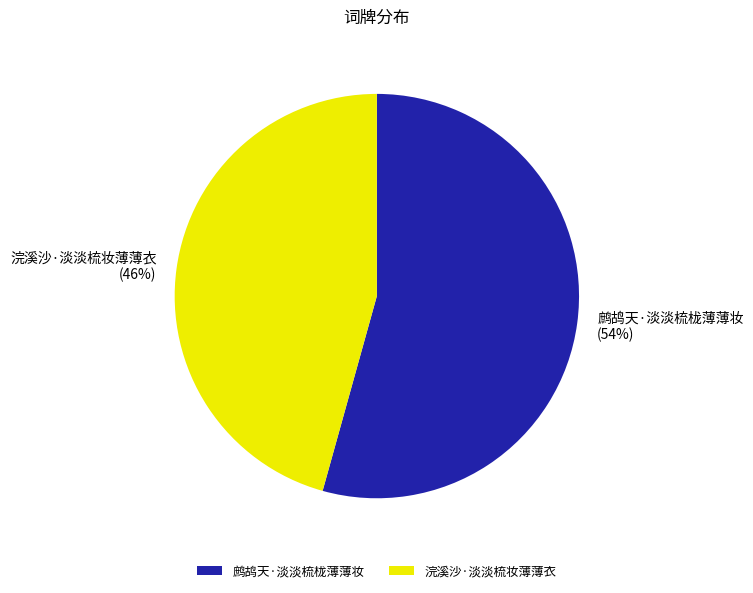

Do 浣溪沙·淡淡梳妆薄薄衣 and 鹧鸪天·淡淡梳栊薄薄妆 together represent more than half of the pie?

Yes